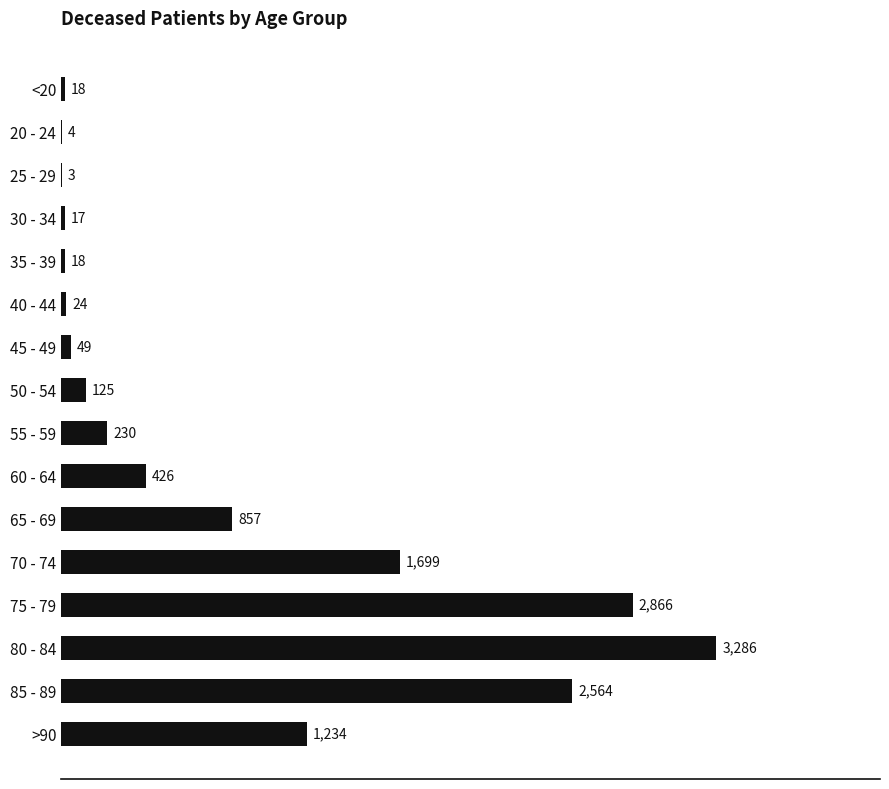

What is the greatest value displayed?

3286